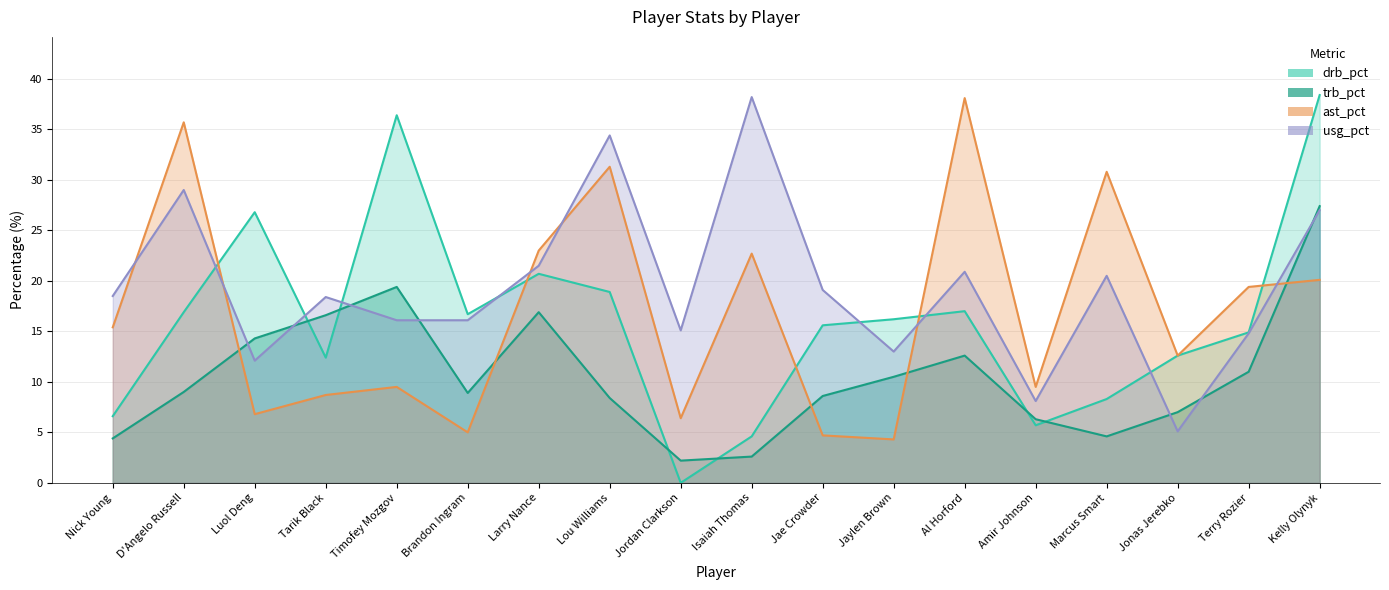

Between which two adjacent categories do trb_pct and drb_pct first intersect?

Luol Deng and Tarik Black